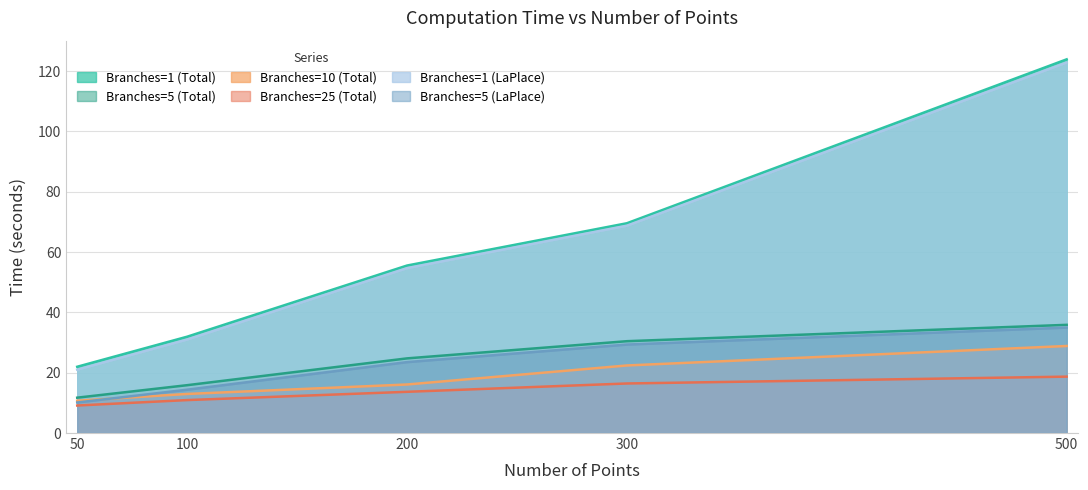

Between 50 and 100, which is larger?

100